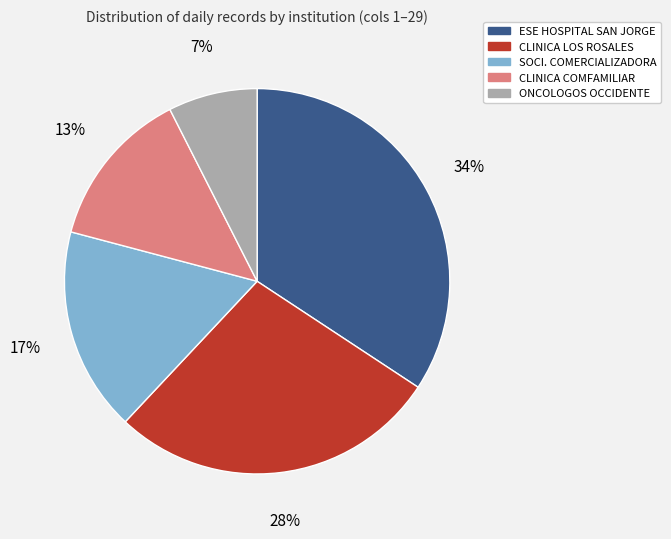

To the nearest percent, what is the average slice percentage?

20%